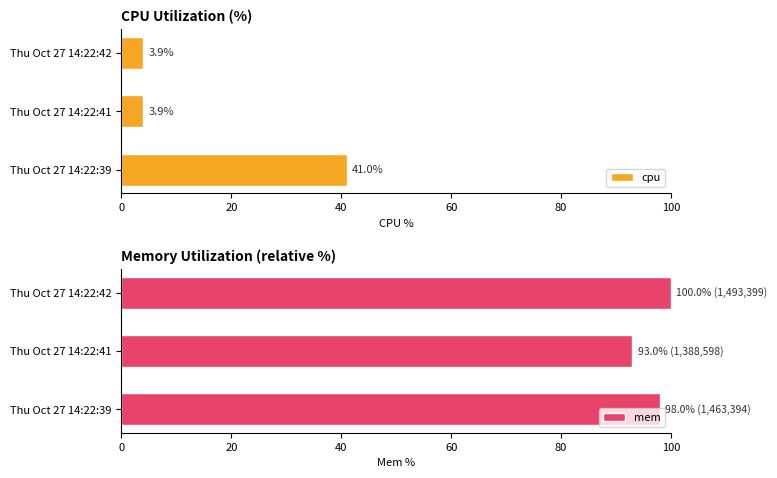

Read the cpu value at Thu Oct 27 14:22:41.

3.9